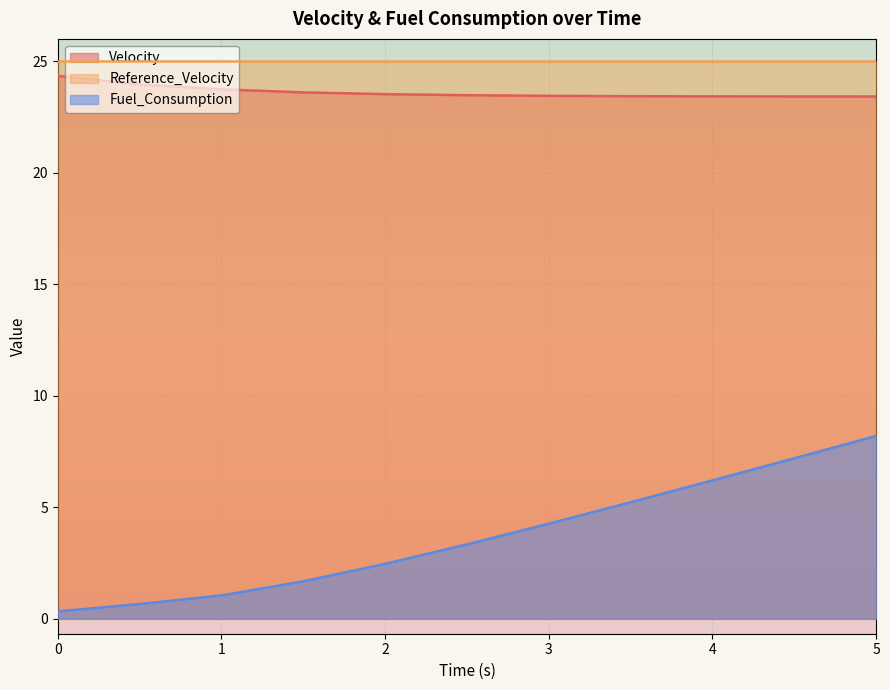

At which label is Fuel_Consumption closest to 4?

3